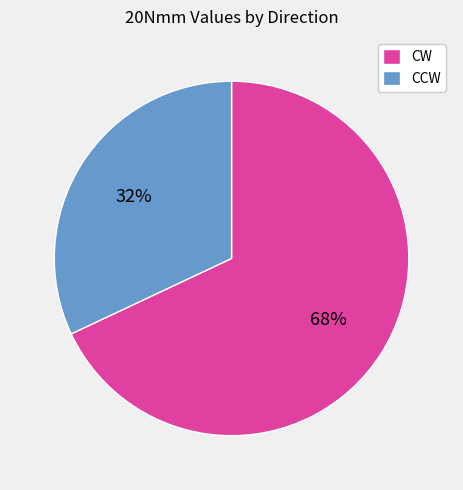

Combined, do CW and CCW account for over 50%?

Yes